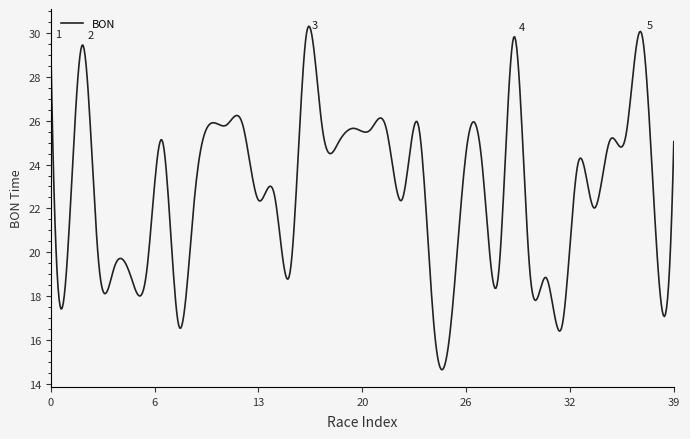

What is the greatest value displayed?

30.3